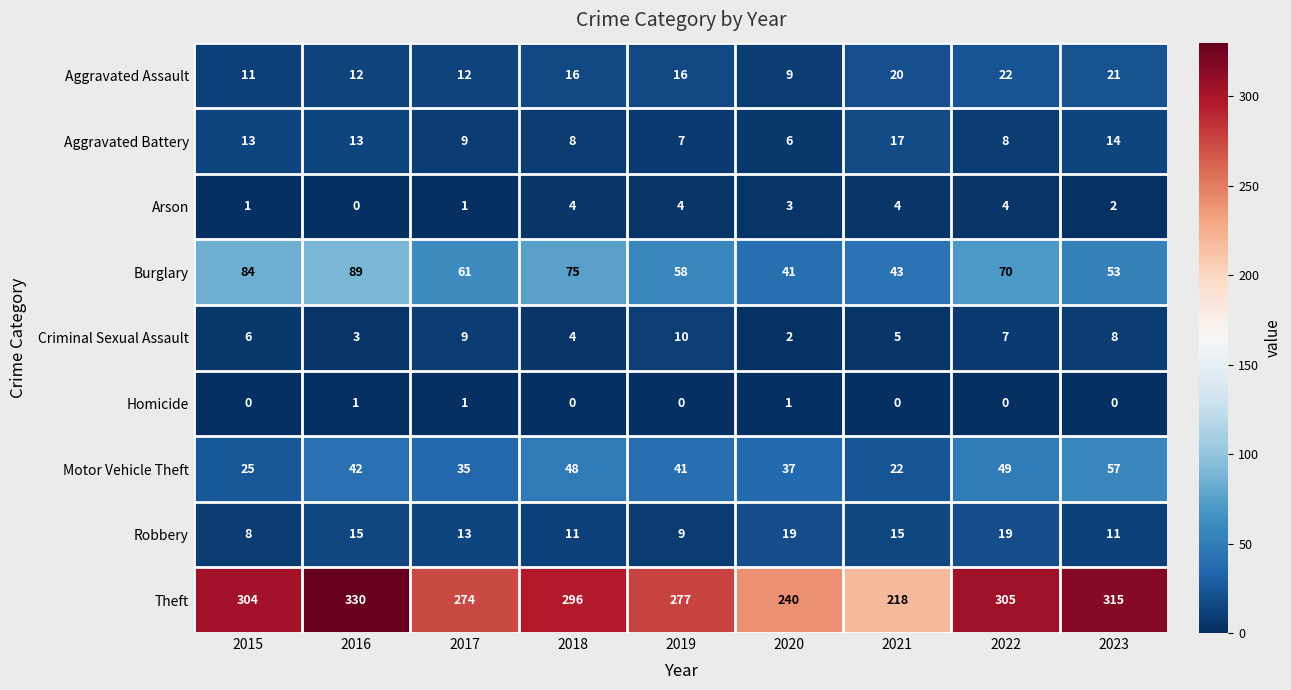

Rank the series by their maximum value, from lowest to highest.

Homicide, Arson, Criminal Sexual Assault, Aggravated Battery, Robbery, Aggravated Assault, Motor Vehicle Theft, Burglary, Theft